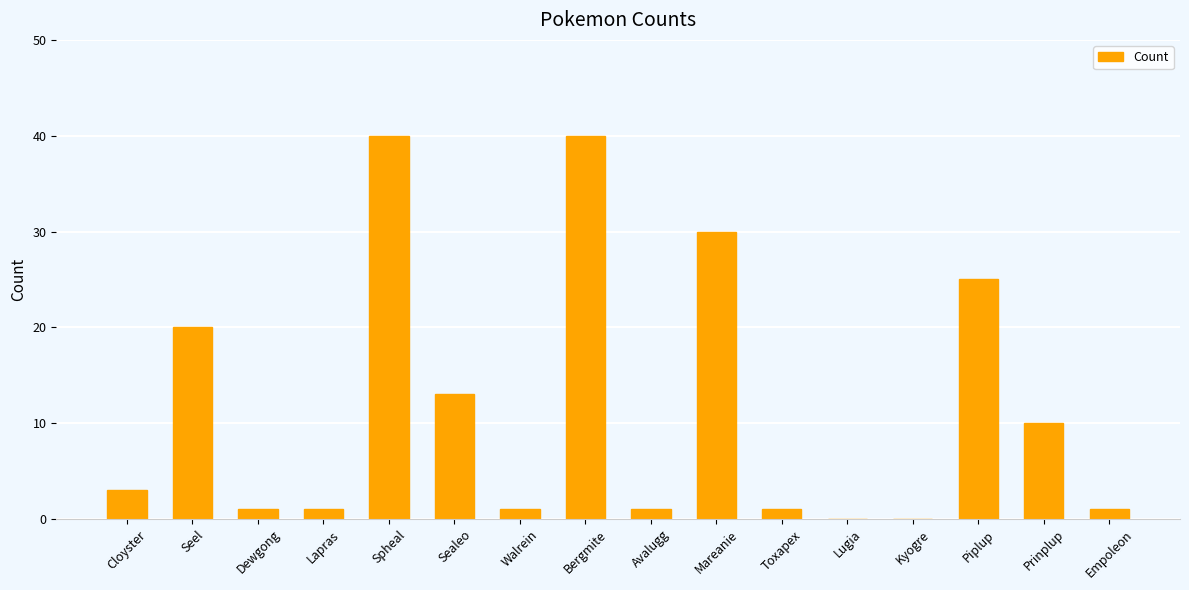

The value at Avalugg is 1. True or false?

True